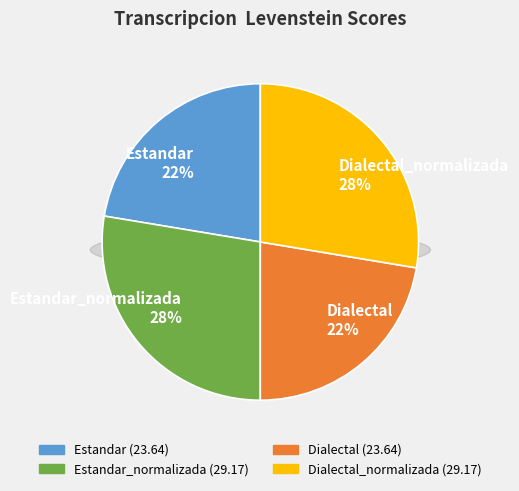

Is there a majority slice in this chart?

No